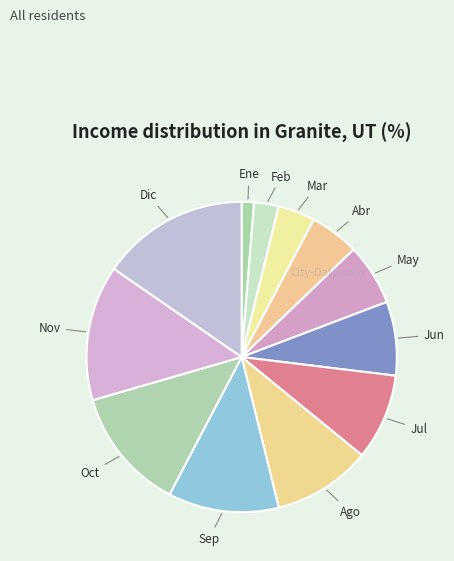

Is there any slice that represents more than half of the pie?

No